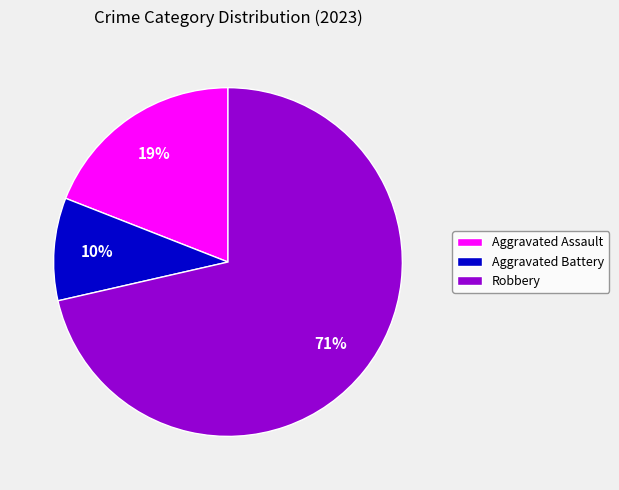

True or false: Aggravated Battery accounts for 10% of the total.

True